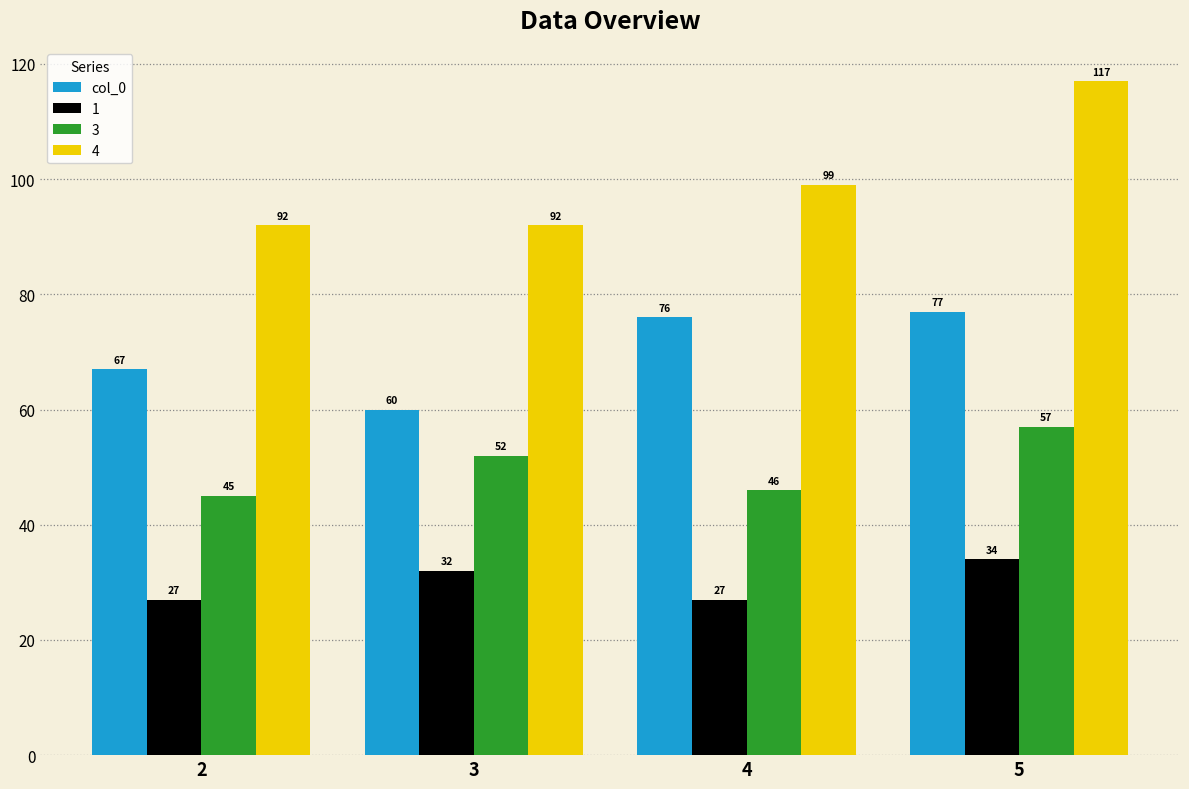

How many series are shown in this chart?

4